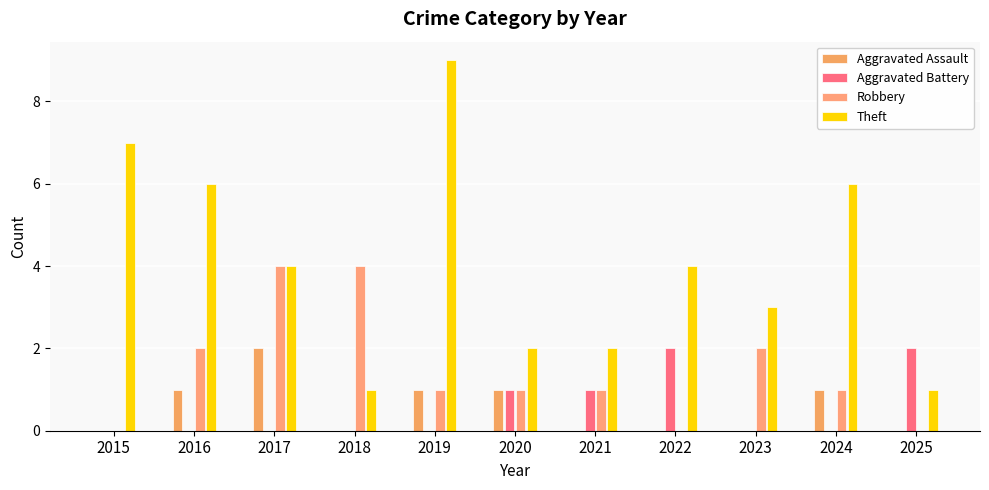

How many Aggravated Assault values are between 0 and 1?

10